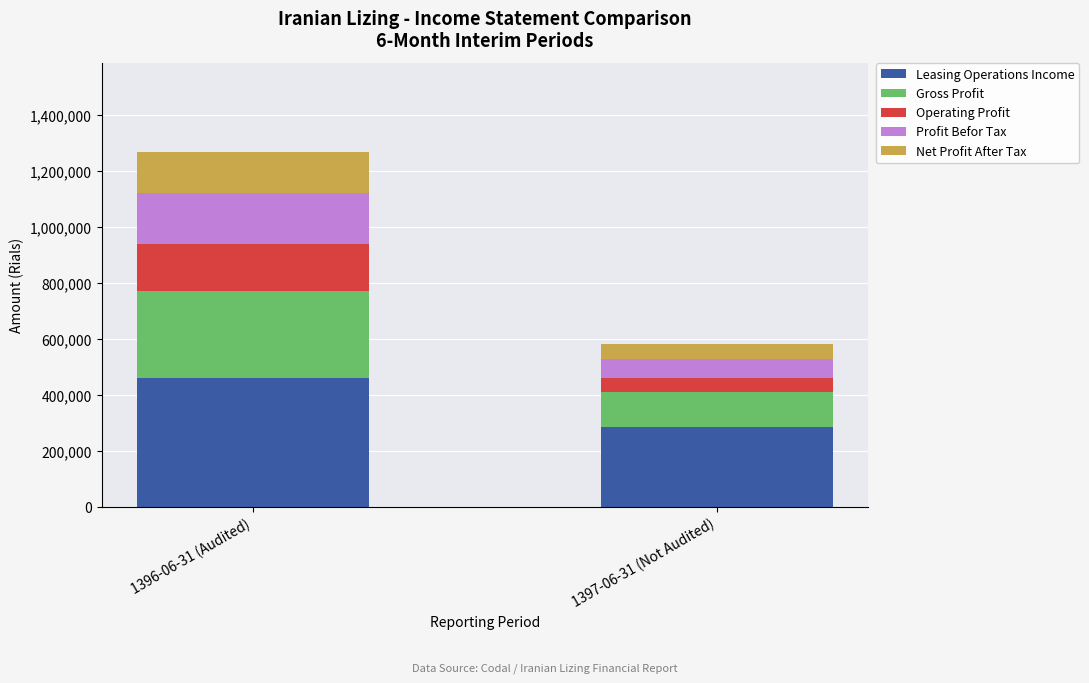

The value of Leasing Operations Income at 1396-06-31 (Audited) is 459867. True or false?

True